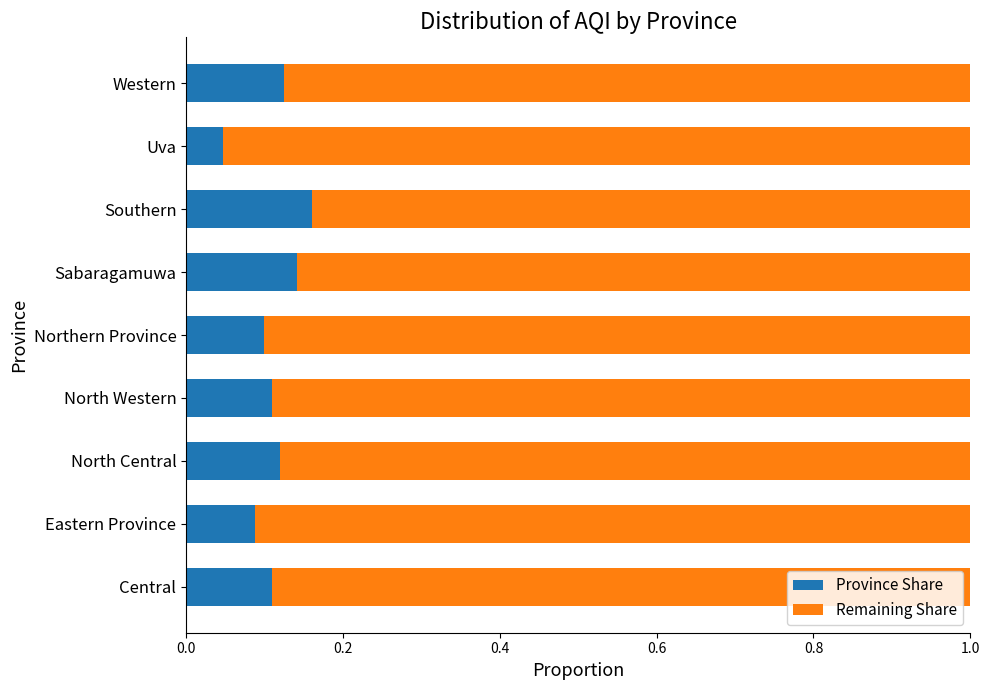

Is it true that Province Share equals 0.1 at Northern Province?

True